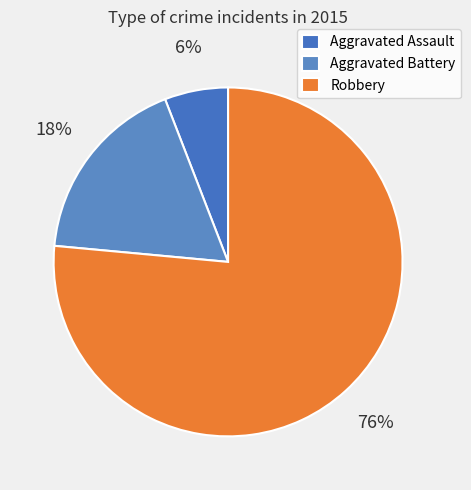

True or false: Aggravated Battery accounts for 27% of the total.

False